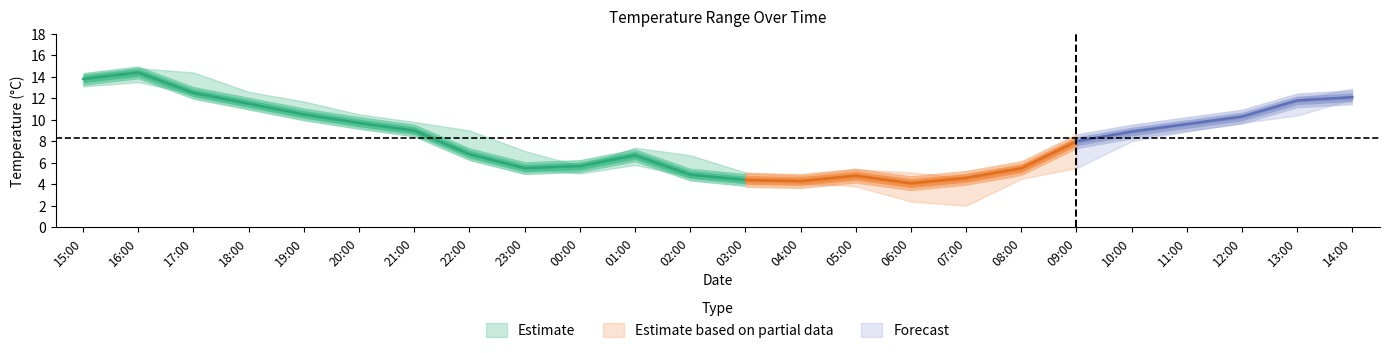

What position from the left is 08:00?

18